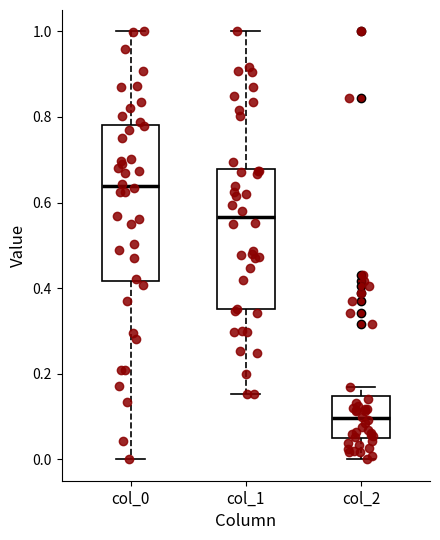

Where does the upper whisker of the box for col_1 end on the y-axis? The values are not printed on the chart, so give them approximately, as read against the axis.

1.00